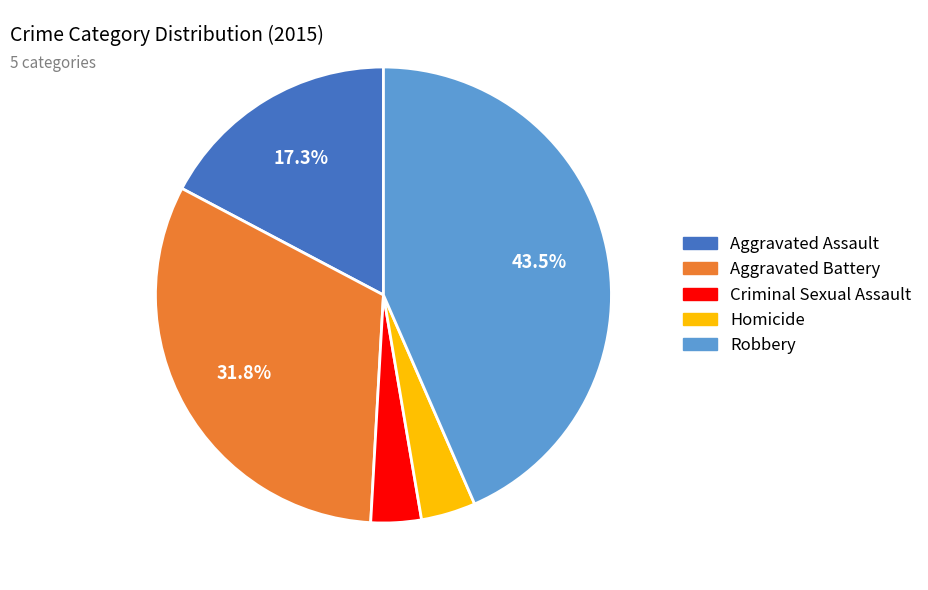

To the nearest percent, what is the difference between the largest and smallest slice percentages?

40%